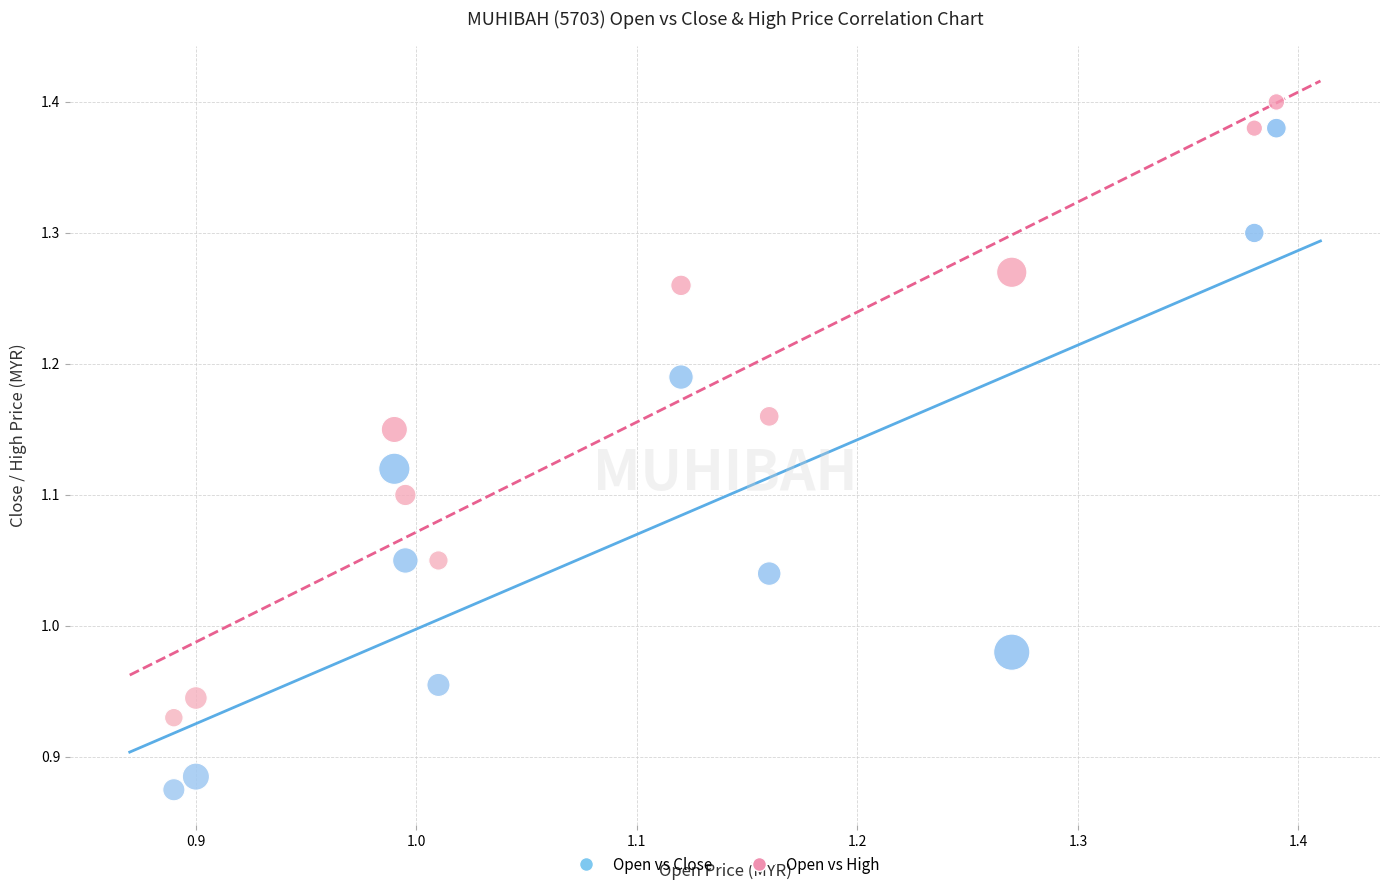

Across all data points, what is the range of Y values (max minus min)?

0.5